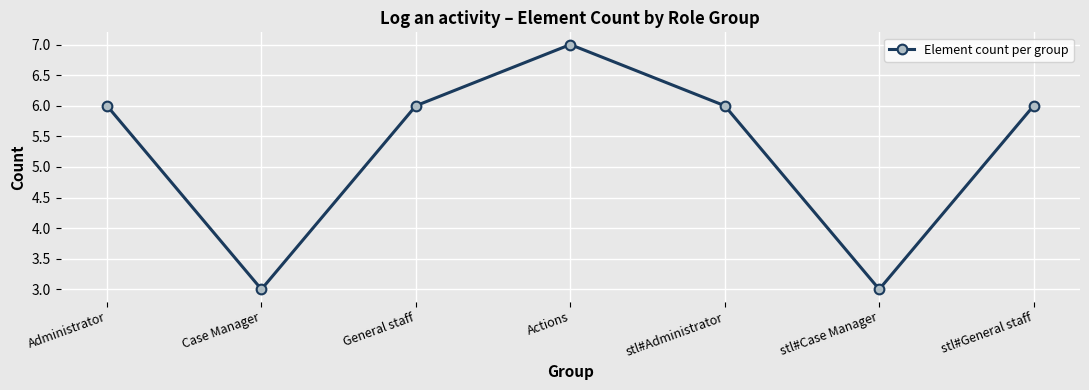

Count the number of data series in this chart.

1